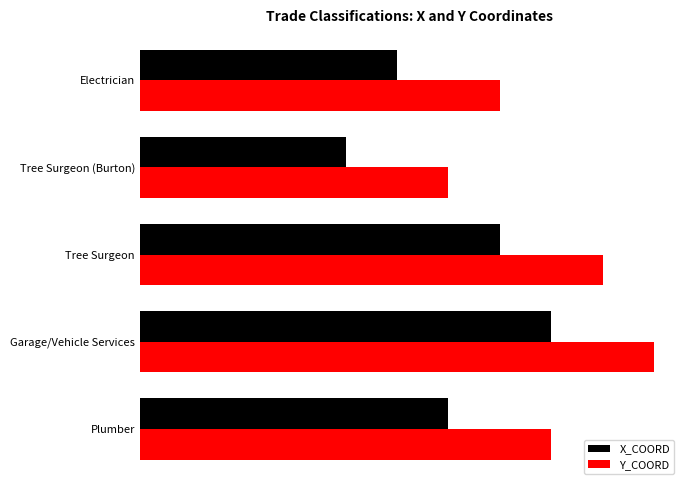

What is the maximum value shown in the chart?

1000